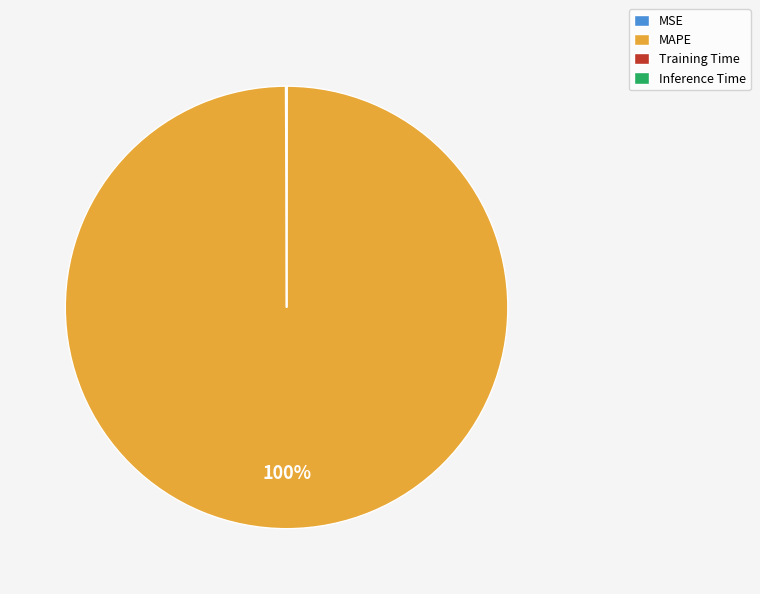

True or false: MAPE accounts for 92% of the total.

False